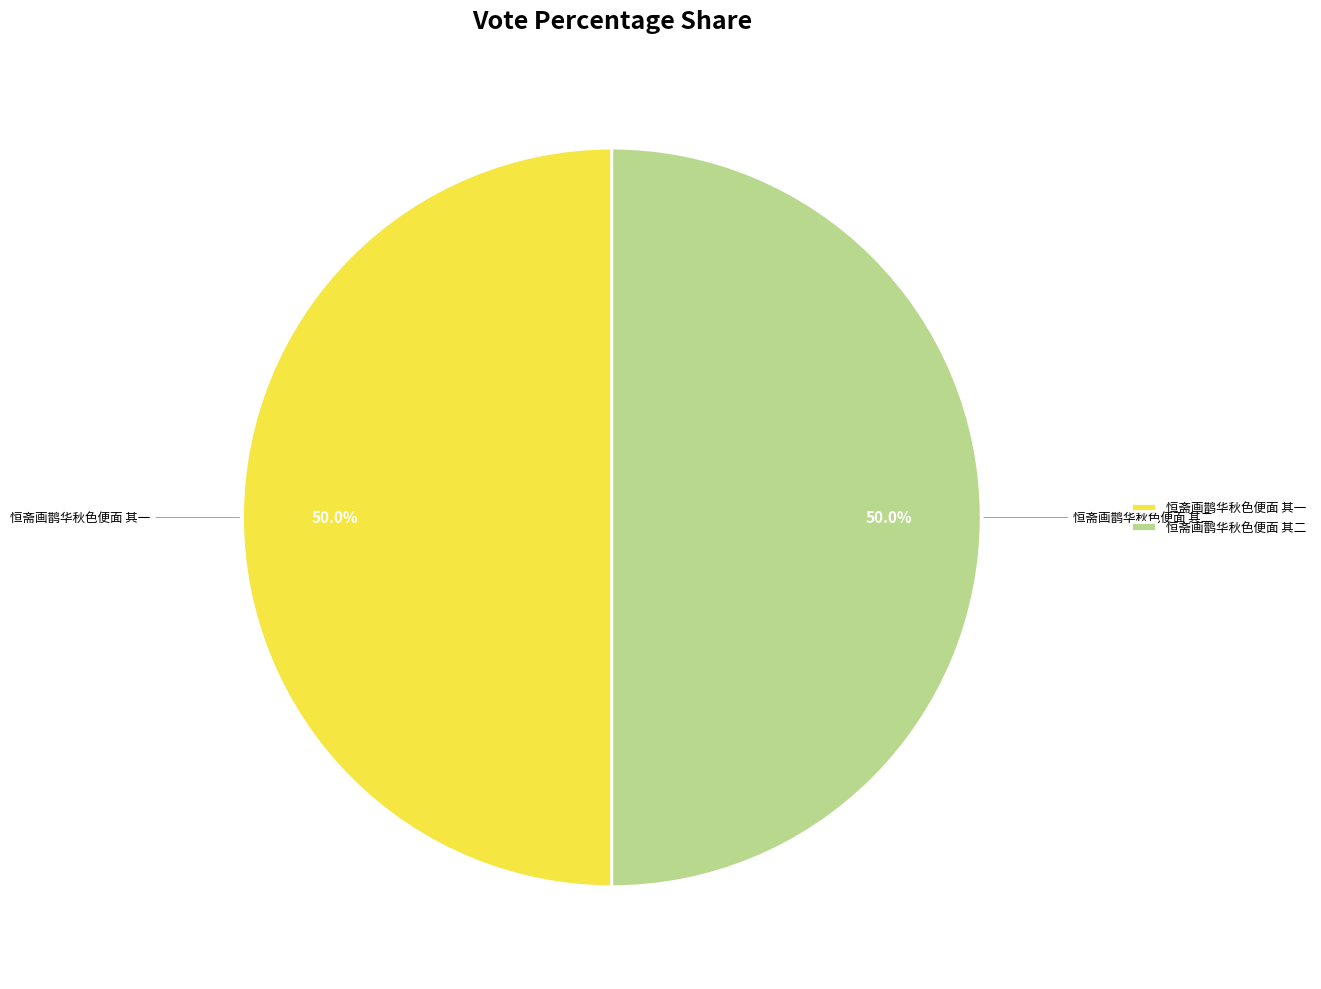

Is it true that 恒斋画鹊华秋色便面 其二 is 50% of the pie?

True